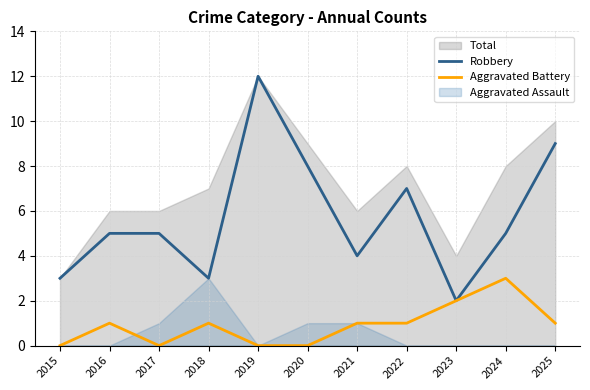

What is the difference between the second highest and minimum values in the Aggravated Battery series?

2